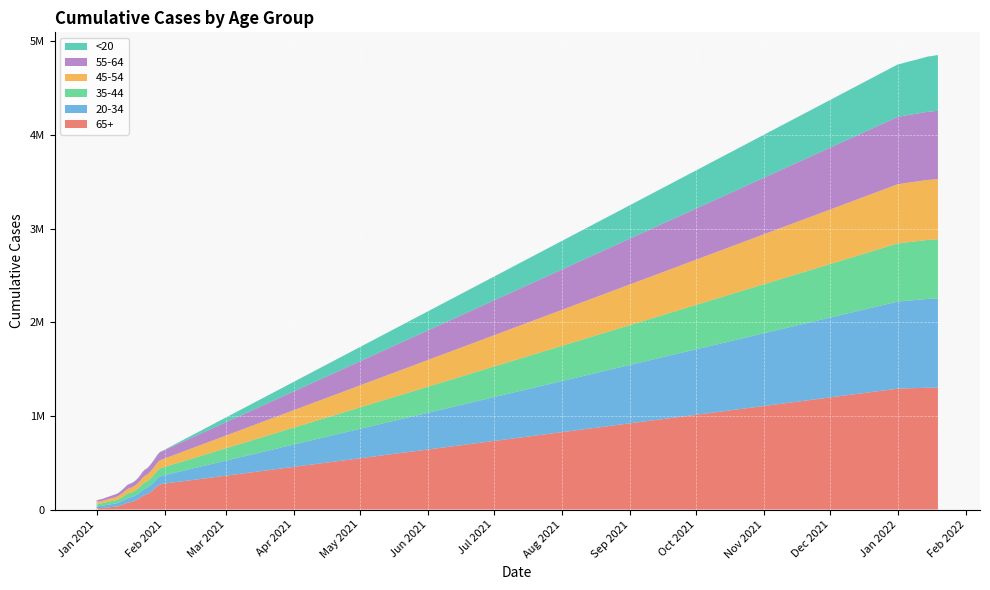

Reading left to right, transcribe all the data shown in this chart.

65+: 13755	14912	15306	17394	31711	36159	44131	53230	62967	72514	77996	81531	89718	100054	112697	128939	145005	155698	163455	177401	195028	214297	235967	256381	267970	274098	1291963	1292268	1293179	1294102	1297823	1298556	1299212	1299887	1300386	1300557	1300724	1301116	1301611	1301816
20-34: 20762	22638	23517	25234	34297	36214	38982	41724	44472	47943	49717	50815	52466	54520	57071	59879	64347	67592	69090	71466	74372	77498	80620	84486	87272	88179	931300	931933	933424	934987	943069	944537	945872	947465	949024	949892	950427	951313	952502	952952
35-44: 23168	24890	25632	27289	35486	37312	40029	42982	46053	49319	50891	51903	53431	55317	57882	60844	65018	67778	69169	71340	73875	76543	79202	82393	84531	85263	621153	621488	622160	622890	626896	627631	628304	629042	629823	630264	630504	630927	631465	631706
45-54: 21372	22952	23620	25264	33748	35735	38557	41725	45006	48451	50144	51225	52995	55085	58166	61697	66332	69419	70936	73549	76458	79451	82537	85963	88312	89180	632772	633083	633776	634420	638164	638780	639364	639985	640584	640937	641163	641569	642037	642269
55-64: 18651	20078	20636	22169	30629	32340	34920	37701	40777	43948	45573	46669	48447	50693	53925	57616	62578	65789	67477	70475	73728	77210	80978	84798	87275	88330	719860	720193	720991	721734	725529	726162	726823	727479	728074	728397	728603	729042	729499	729684
<20: 179	203	220	240	406	460	555	632	689	778	814	843	880	967	1074	1208	1336	1464	1510	1577	1668	1754	1870	2039	2196	2231	560760	561450	563573	565688	578697	580889	583364	585730	588773	590698	591530	593073	594798	595915